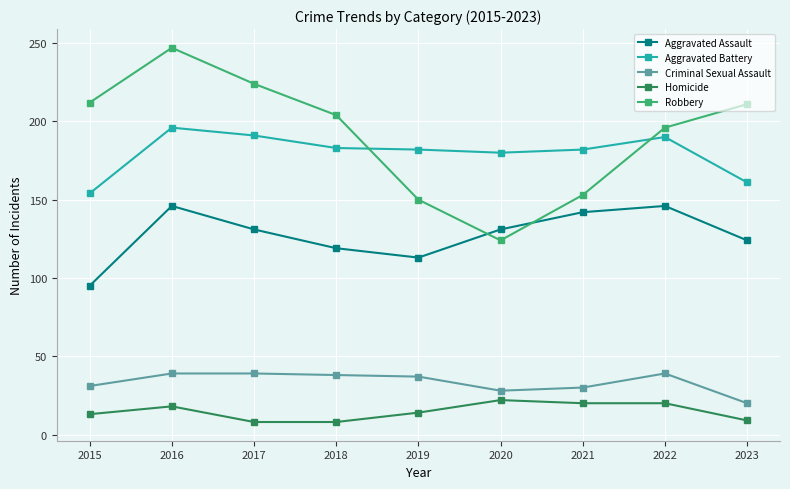

Is the value of Criminal Sexual Assault at 2022 greater than the value of Aggravated Battery at 2022?

No